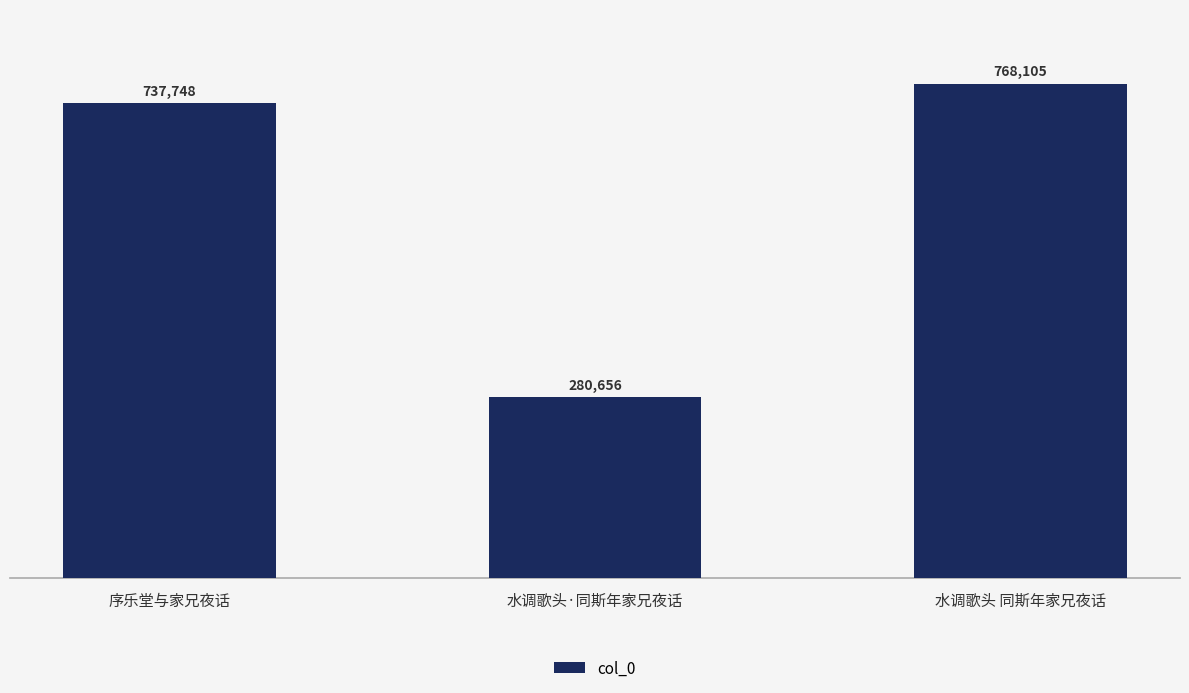

List the labels in order of value, smallest first.

水调歌头·同斯年家兄夜话, 序乐堂与家兄夜话, 水调歌头 同斯年家兄夜话